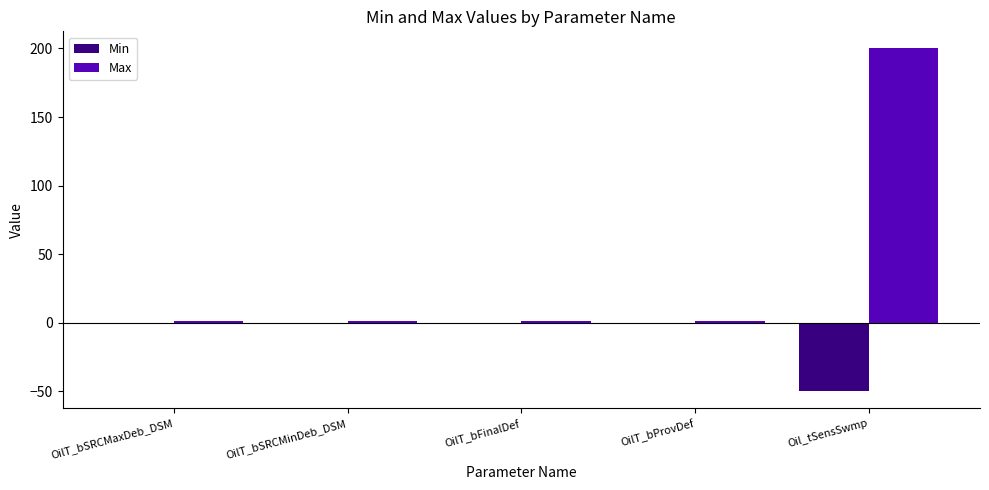

Where is Min nearest to the value -25?

OilT_bSRCMaxDeb_DSM